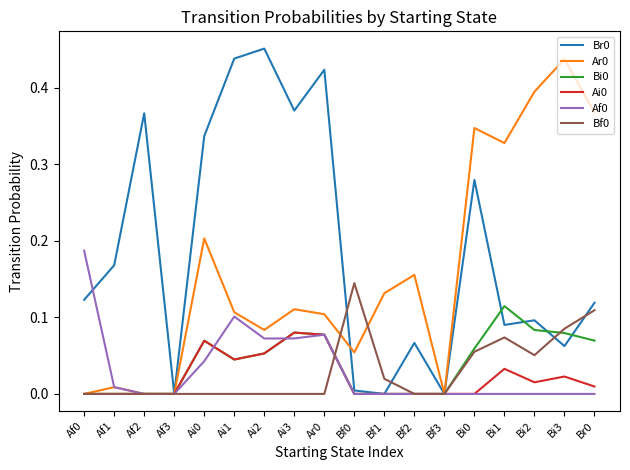

What is the total value across all series at Bi3?

0.7